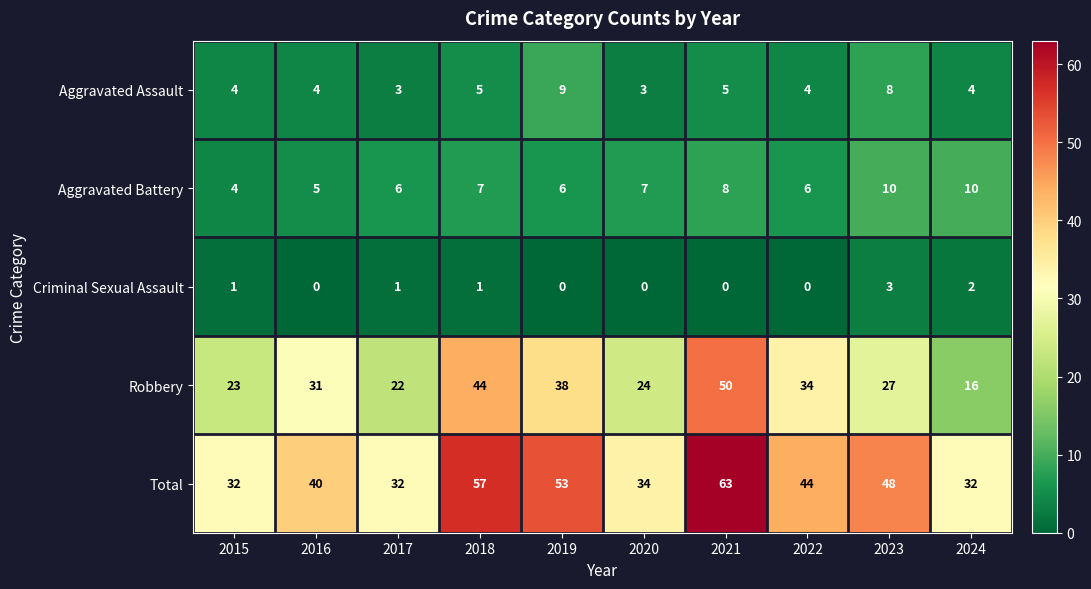

Which series has the largest range (max minus min)?

Robbery